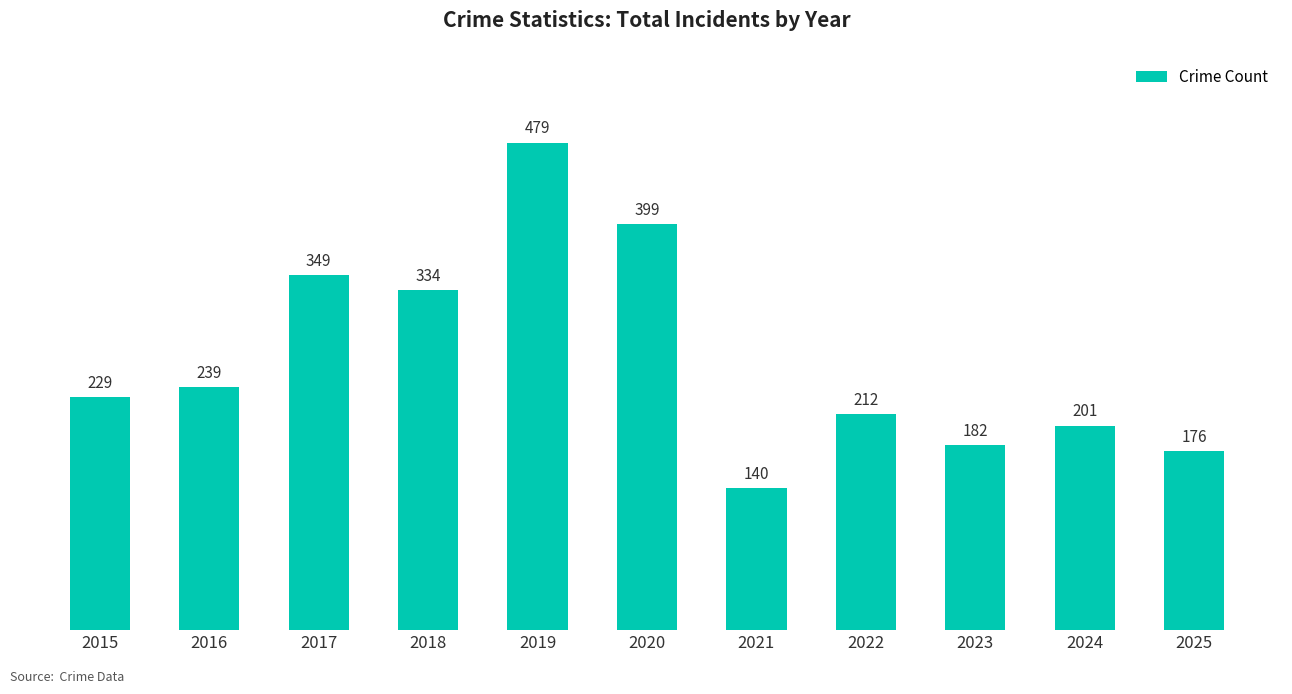

What is the sum of the values at 2015 and 2025?

405